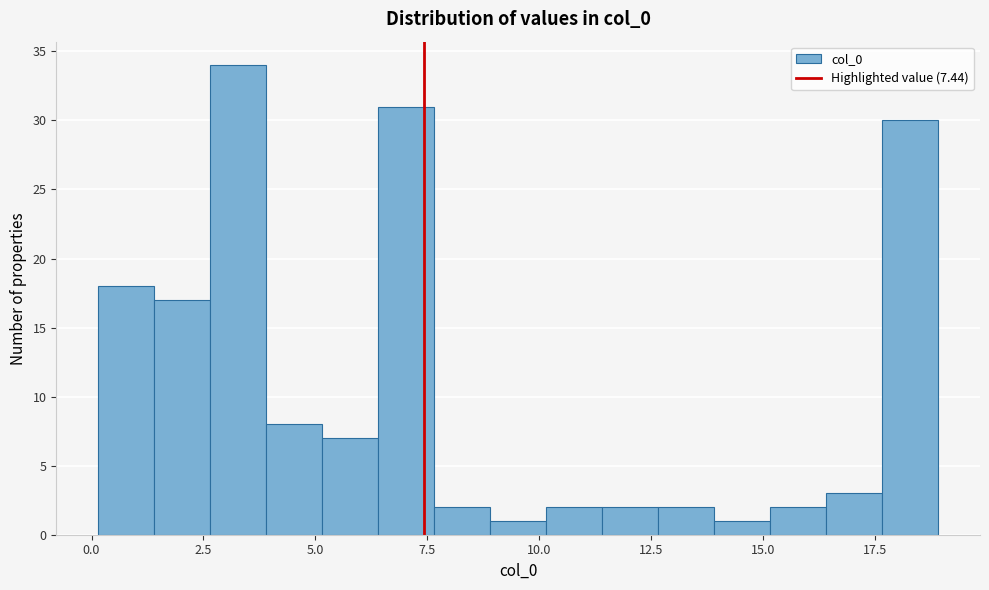

Around what value on the x-axis is the tallest bar? Give the approximate position of its centre, as read against the axis.

3.5